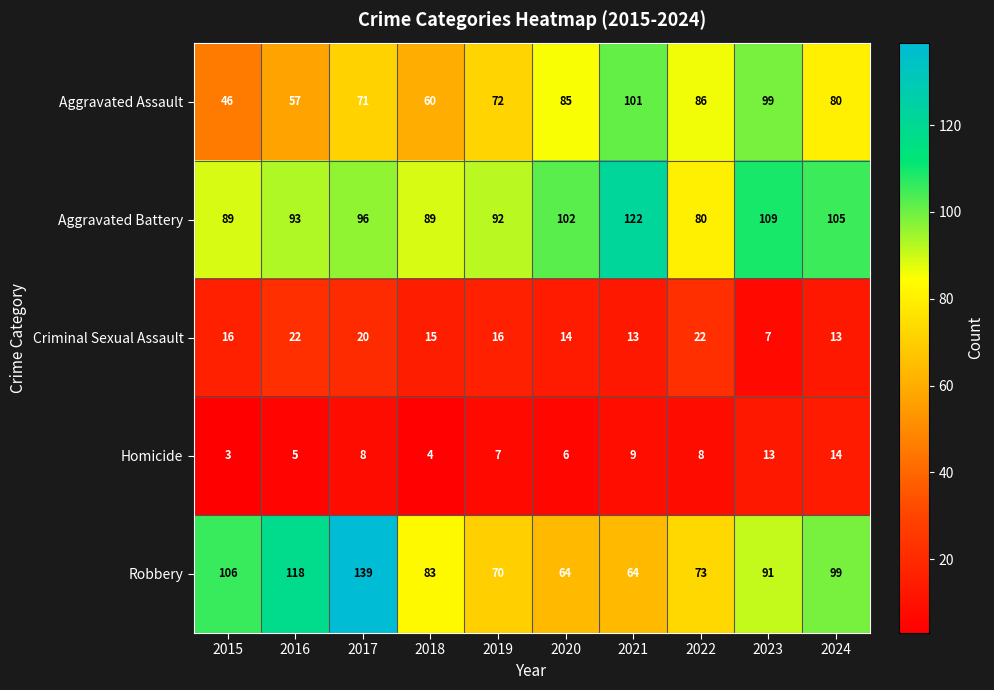

Which series has the largest total across all categories?

Aggravated Battery